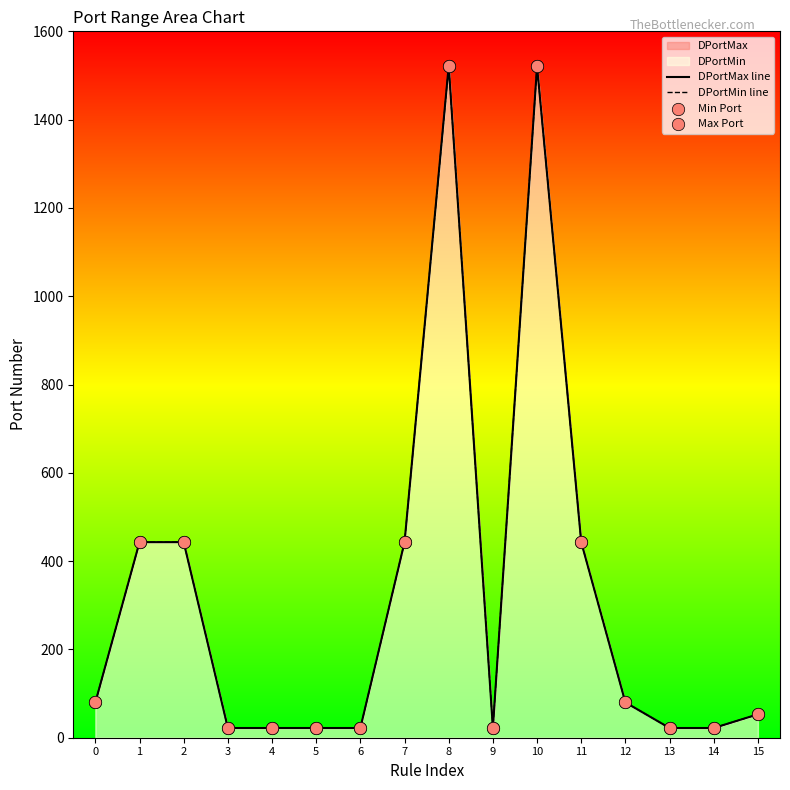

Which series has the widest spread of Y values?

DPortMax line